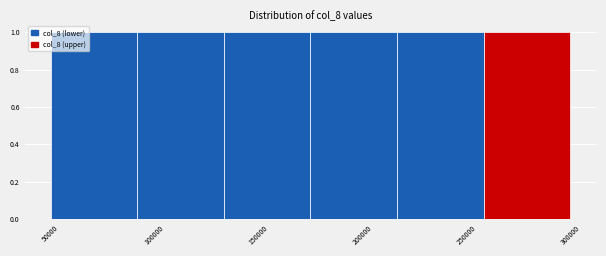

Reading left to right, transcribe this chart: for each bar, give the range it covers on the x-axis and its height. Neither the bar edges nor the heights are printed on the chart, so give them approximately, as read against the axes.

50000 to 90000: 1
90000 to 135000: 1
135000 to 175000: 1
175000 to 215000: 1
215000 to 260000: 1
260000 to 300000: 1